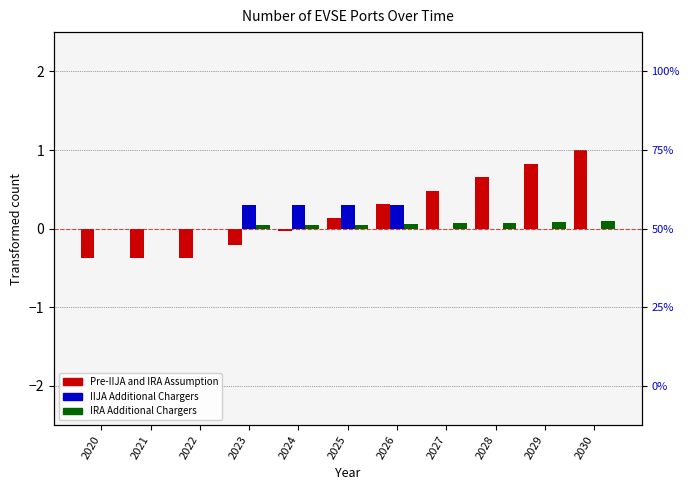

The value of Pre-IIJA and IRA Assumption at 2025 is 0.1. True or false?

True